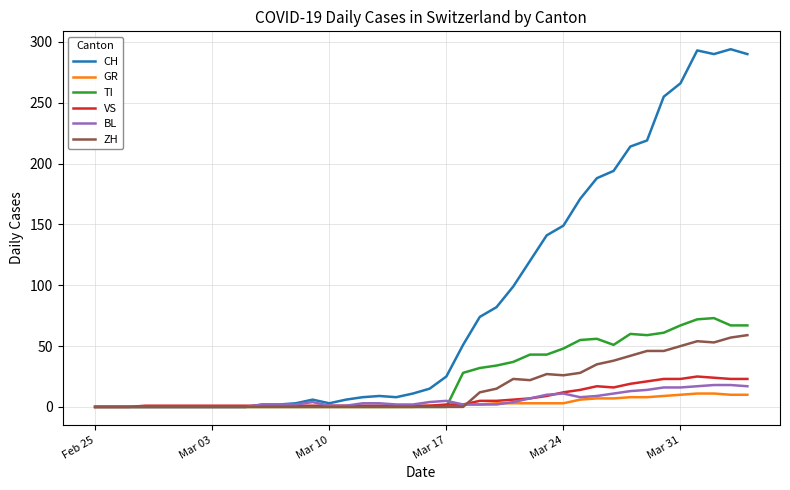

What is the highest value of the BL series?

18